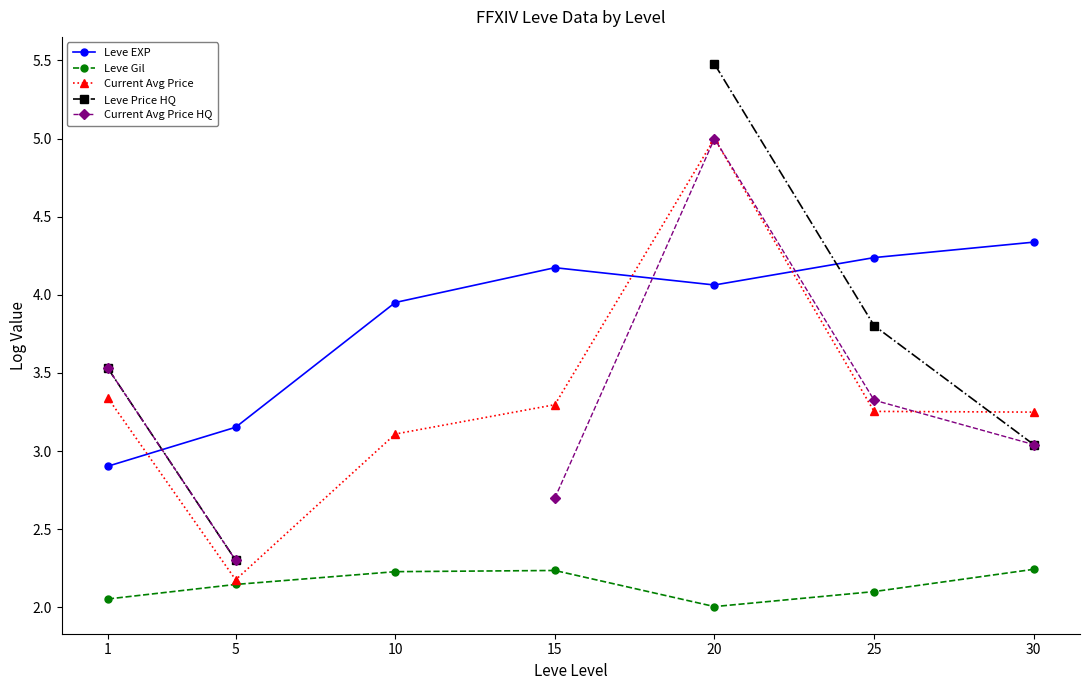

Is the value of Leve Price HQ at 5 greater than the value of Current Avg Price at 10?

No